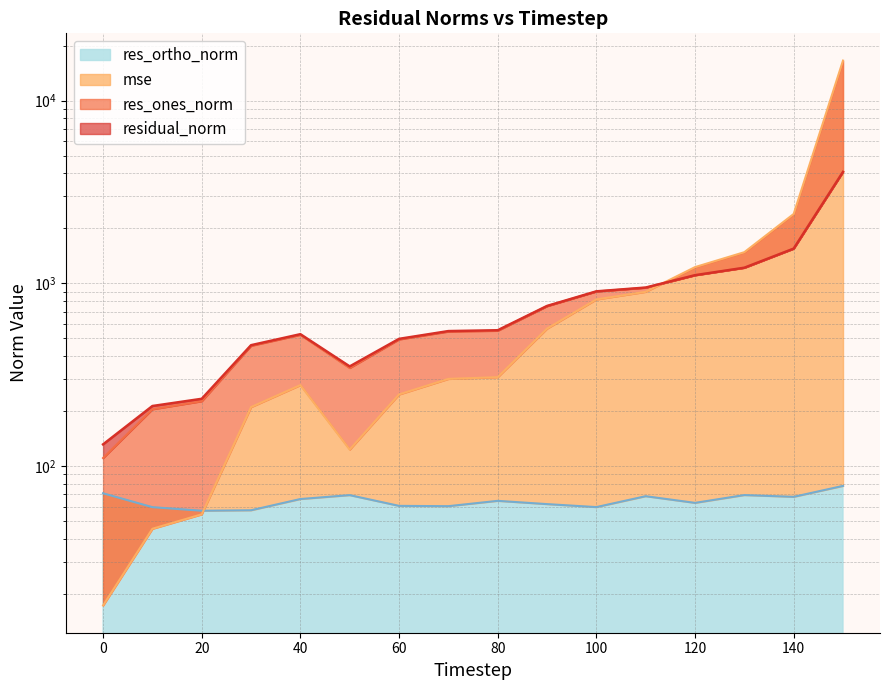

Reading left to right, extract all data points from this chart.

mse: 0=17.2	10=45.3	20=54.4	30=210.0	40=277.2	50=123.0	60=246.3	70=299.7	80=306.2	90=564.6	100=815.7	110=897.7	120=1225.7	130=1479.6	140=2394.4	150=16544.0
res_ones_norm: 0=110.5	10=204.4	20=226.2	30=454.7	40=522.3	50=343.8	60=492.6	70=544.1	80=549.6	90=748.8	100=901.2	110=945.0	120=1105.3	130=1214.4	140=1545.9	150=4066.7
res_ortho_norm: 0=70.9	10=59.5	20=56.9	30=57.2	40=65.9	50=69.3	60=60.5	70=60.3	80=64.4	90=61.9	100=59.6	110=68.3	120=62.8	130=69.3	140=67.8	150=77.8
residual_norm: 0=131.3	10=212.9	20=233.2	30=458.3	40=526.5	50=350.7	60=496.3	70=547.4	80=553.3	90=751.4	100=903.2	110=947.4	120=1107.1	130=1216.4	140=1547.4	150=4067.4